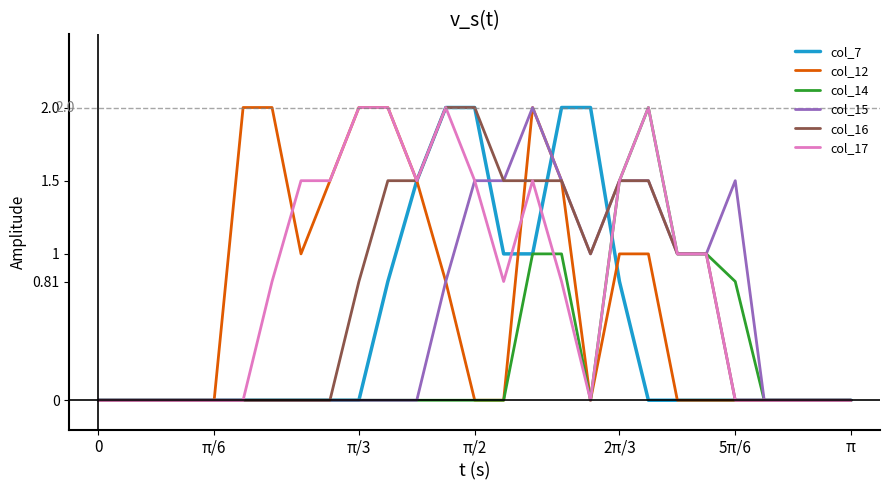

Which series has the largest total across all categories?

col_17